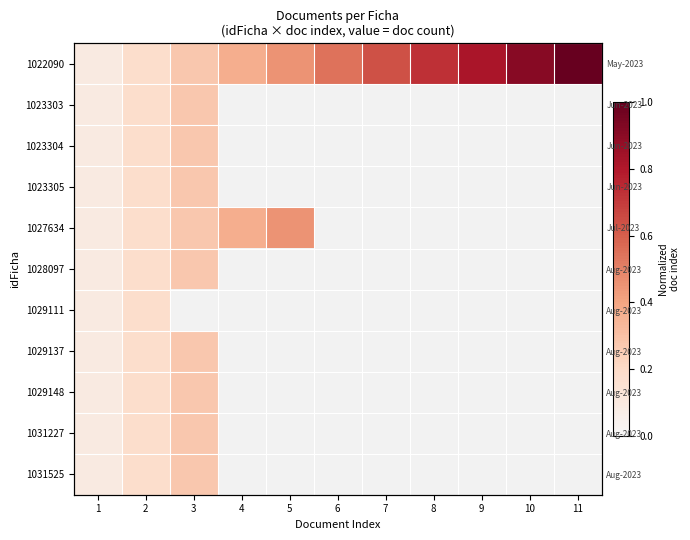

True or false: 1022090 has a value of 0.9 at 10.

True